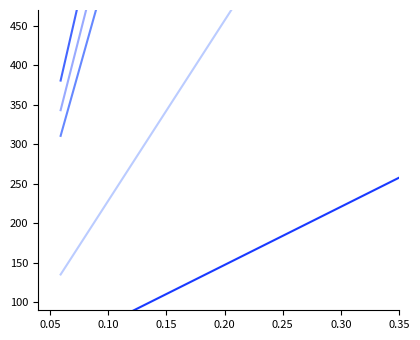

How many lines are shown in the chart?

5